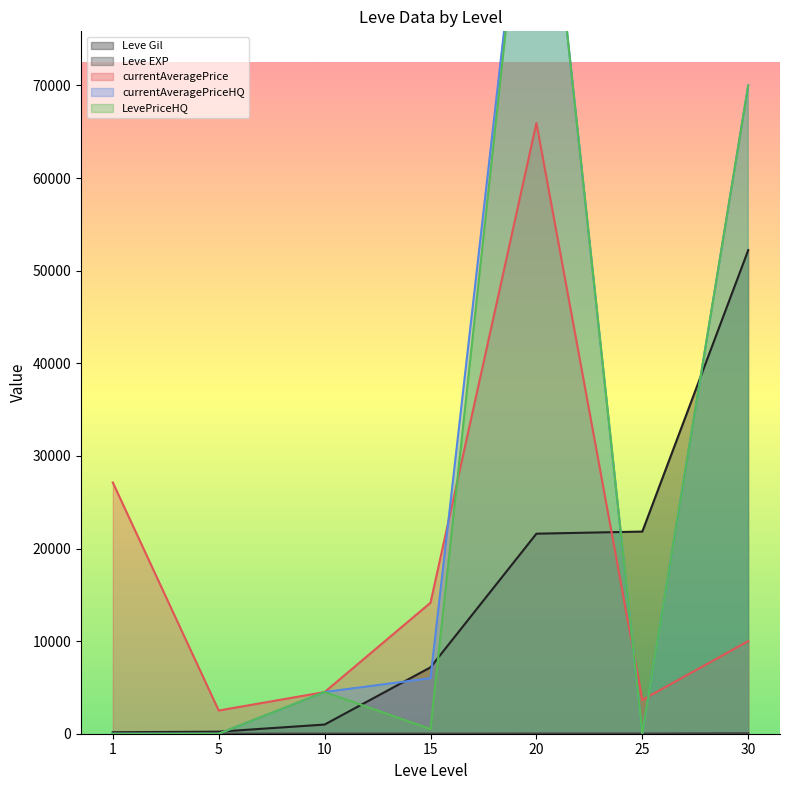

Read the Leve EXP value at 1.

1